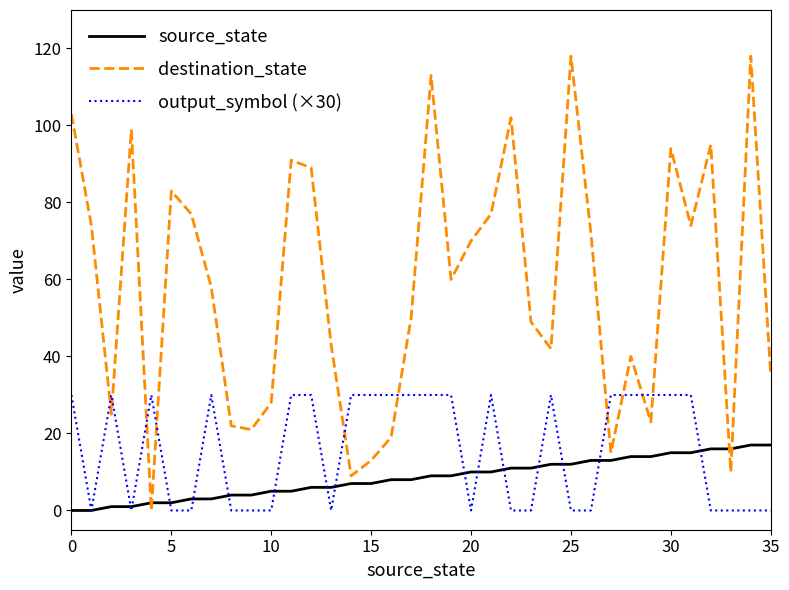

Which series has the largest total across all categories?

destination_state